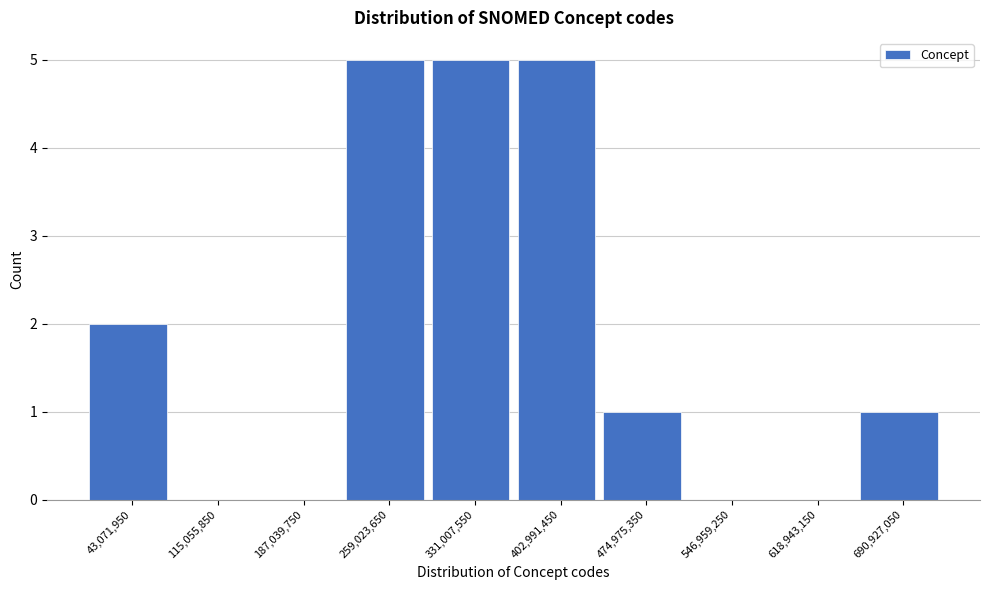

What is the height of the bar covering 370000000 to 440000000 on the x-axis? Neither the bar edges nor the heights are printed on the chart, so give them approximately, as read against the axes.

5